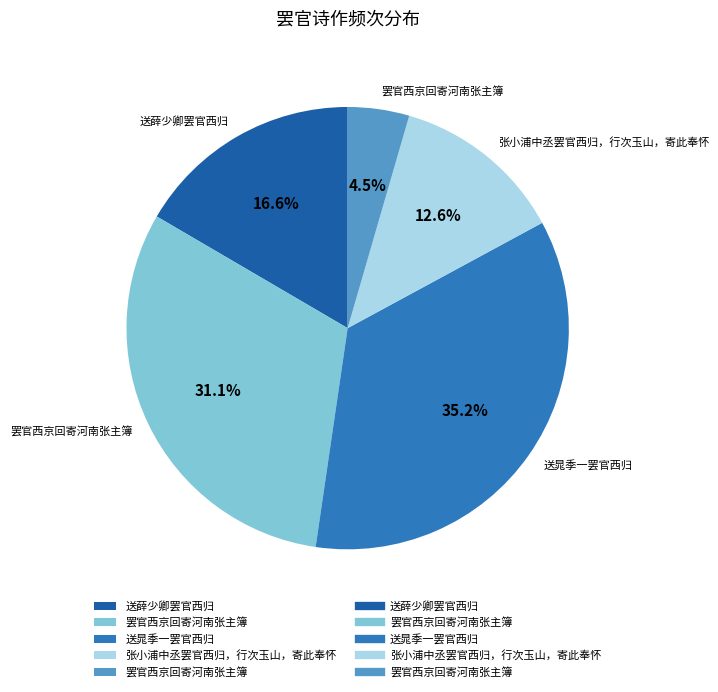

Is there a majority slice in this chart?

No